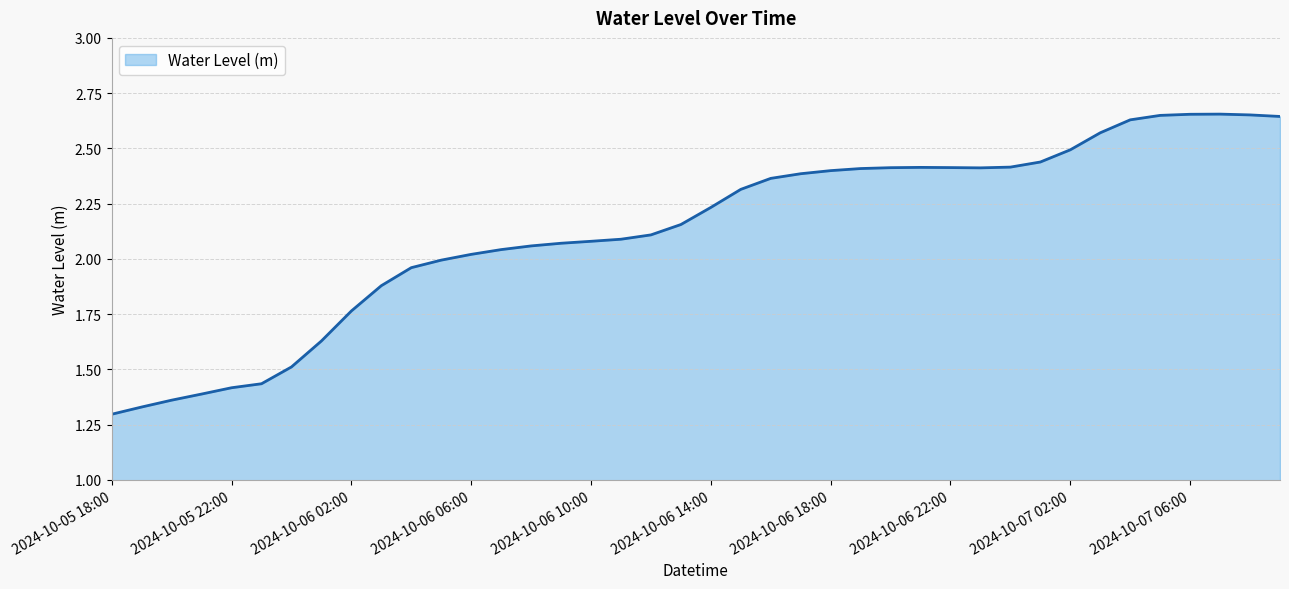

What is the maximum value shown in the chart?

2.7